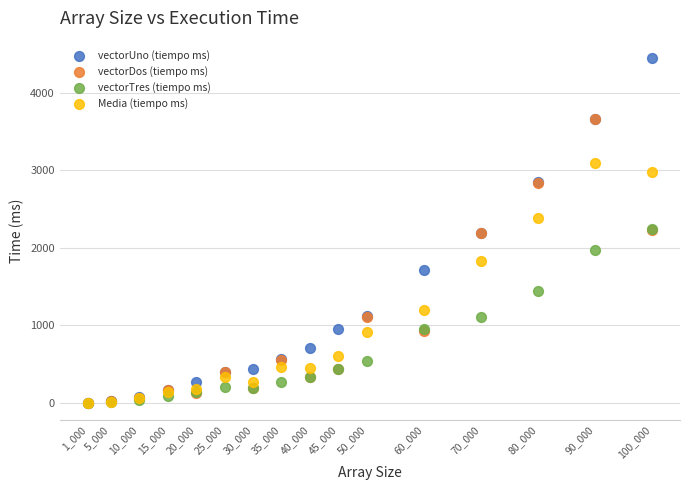

In the Media (tiempo ms) series, what Y value is closest to 1549?

1832.3